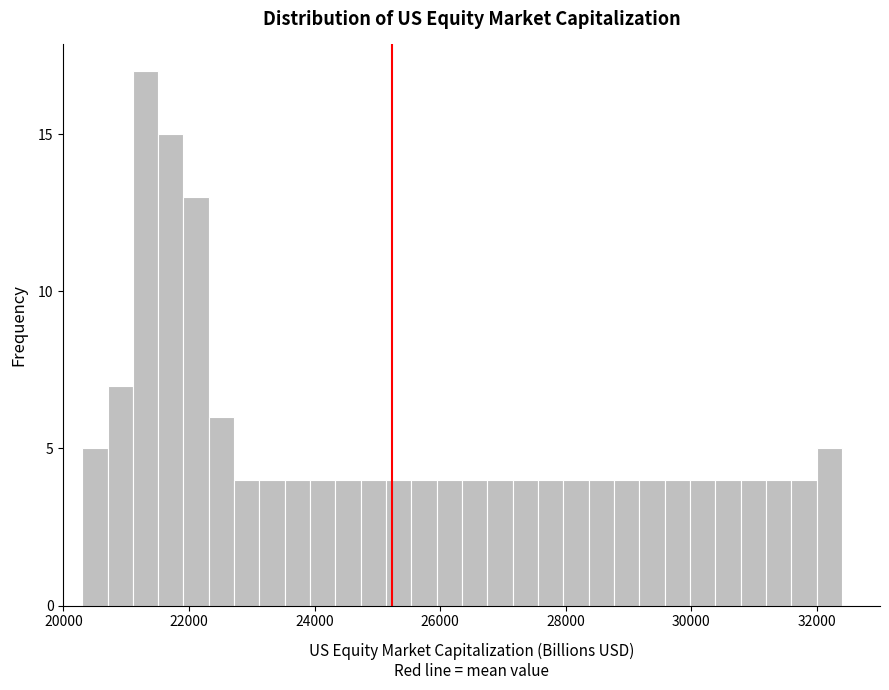

Around what value on the x-axis is the tallest bar? Give the approximate position of its centre, as read against the axis.

21400